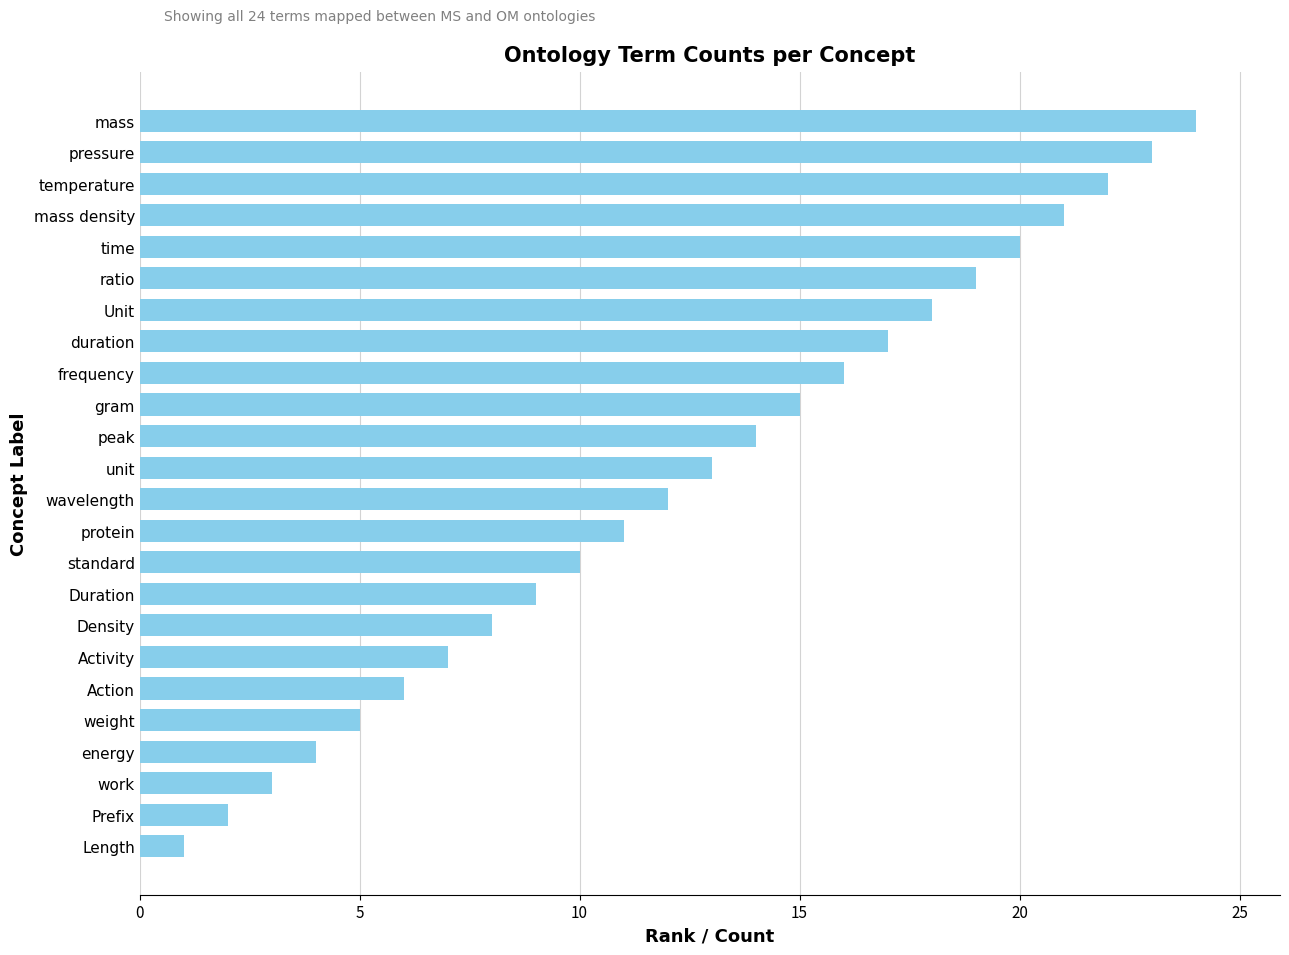

Reading top to bottom, transcribe all the data shown in this chart.

24	23	22	21	20	19	18	17	16	15	14	13	12	11	10	9	8	7	6	5	4	3	2	1